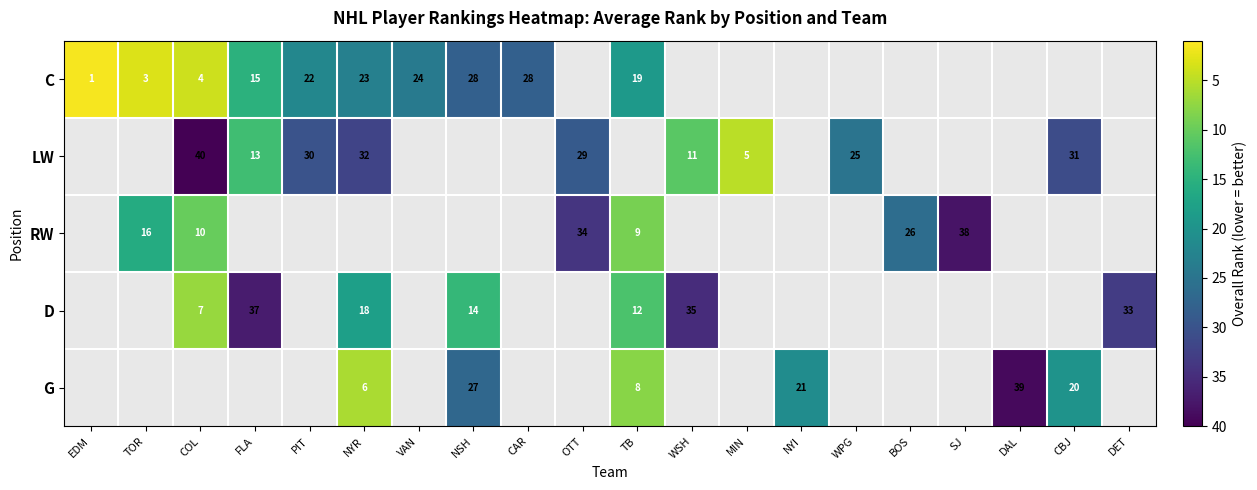

What is the sum of the C values at TB and COL?

23.0